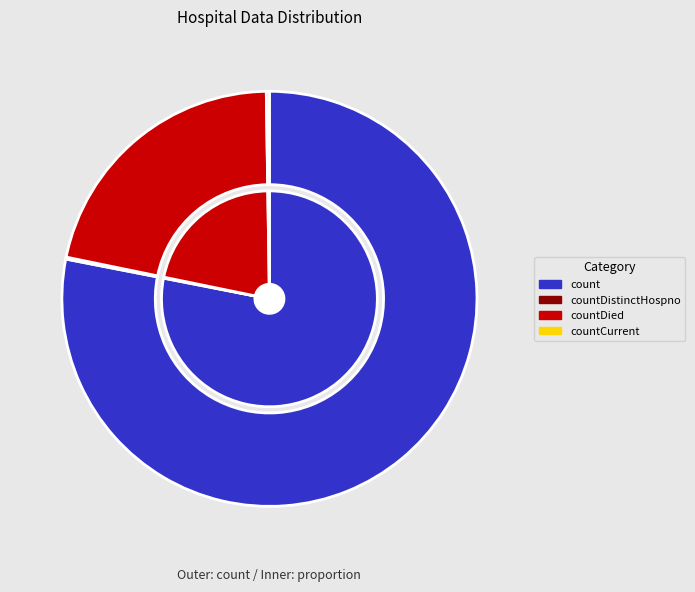

True or false: countCurrent accounts for 0% of the total.

True